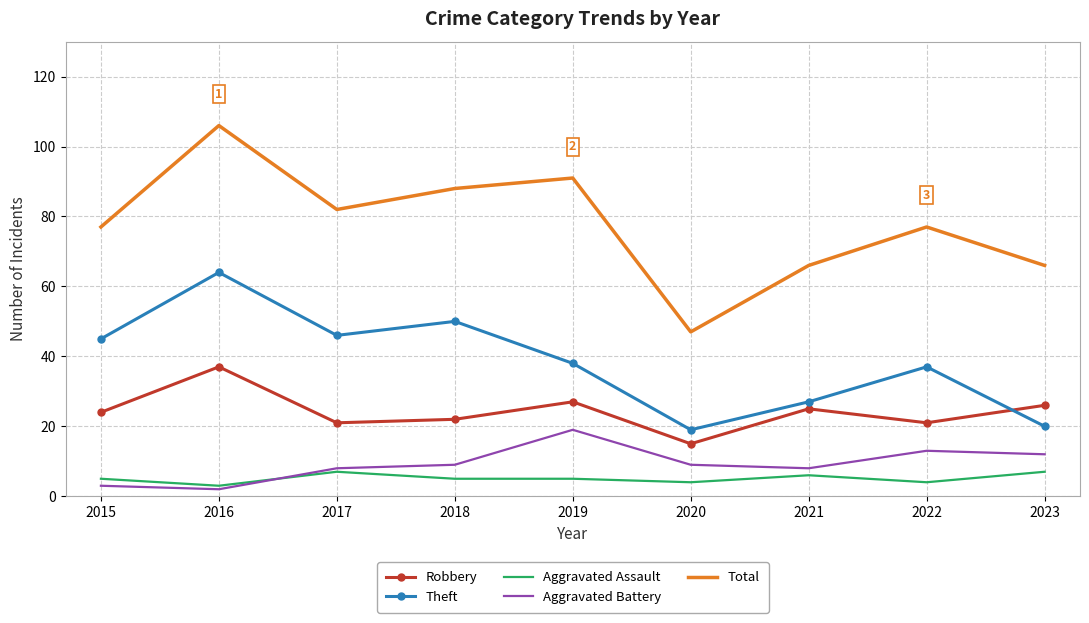

At which category is the sum across all series the highest?

2016